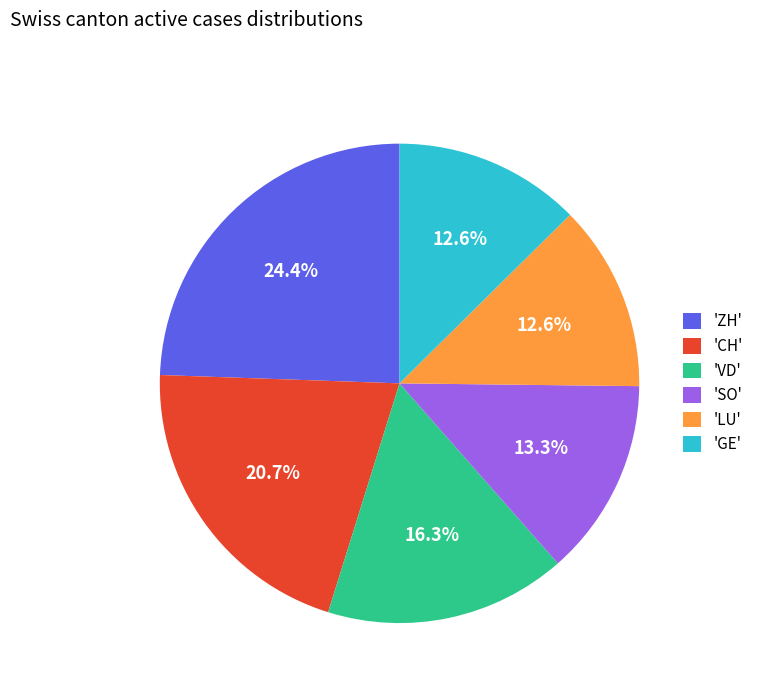

What is the ratio of the value at 'VD' to the value at 'SO'?

1.2